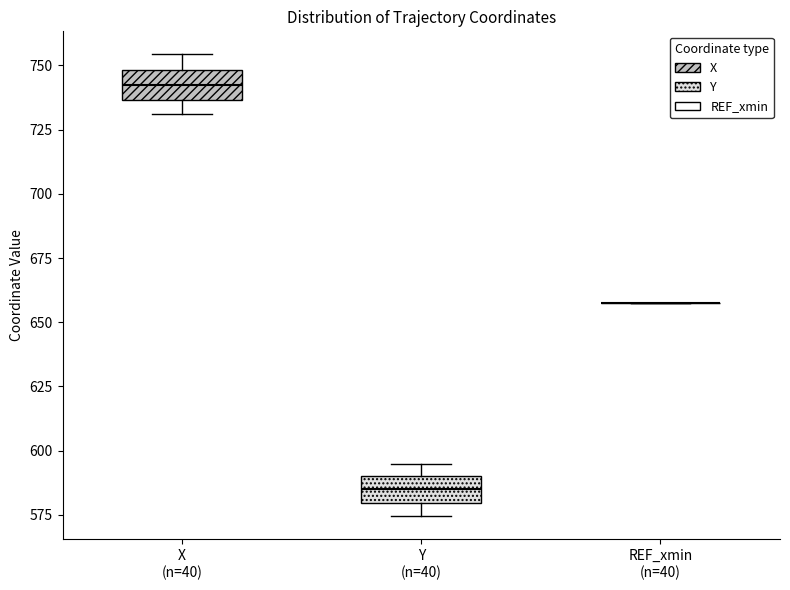

Where does the median line of the box for X (n=40) sit on the y-axis? The values are not printed on the chart, so give them approximately, as read against the axis.

740